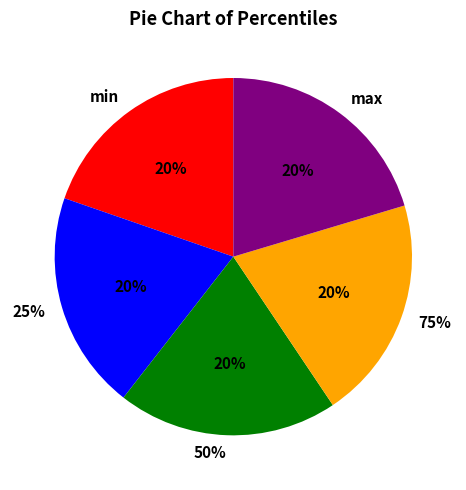

To the nearest percent, what portion does max represent?

20%